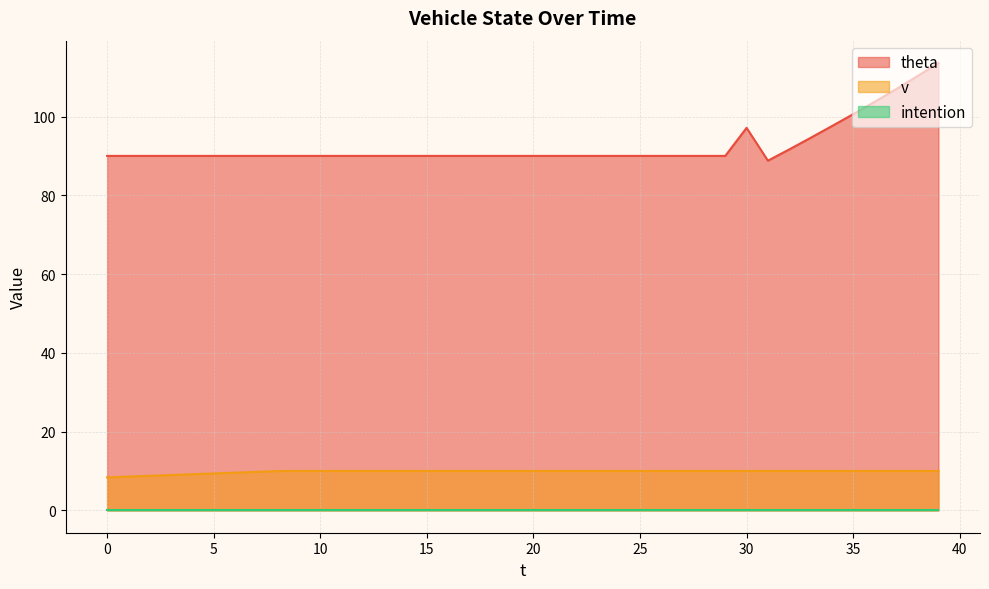

What is the difference between the maximum and minimum values in the theta series?

24.8